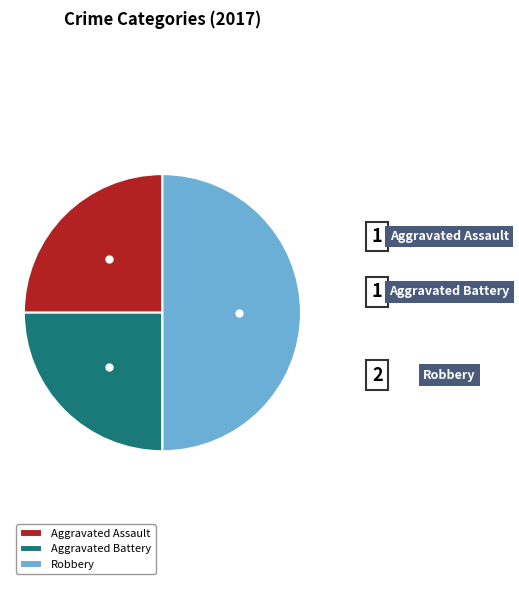

What percentage do Aggravated Assault and Robbery together represent?

75.0%